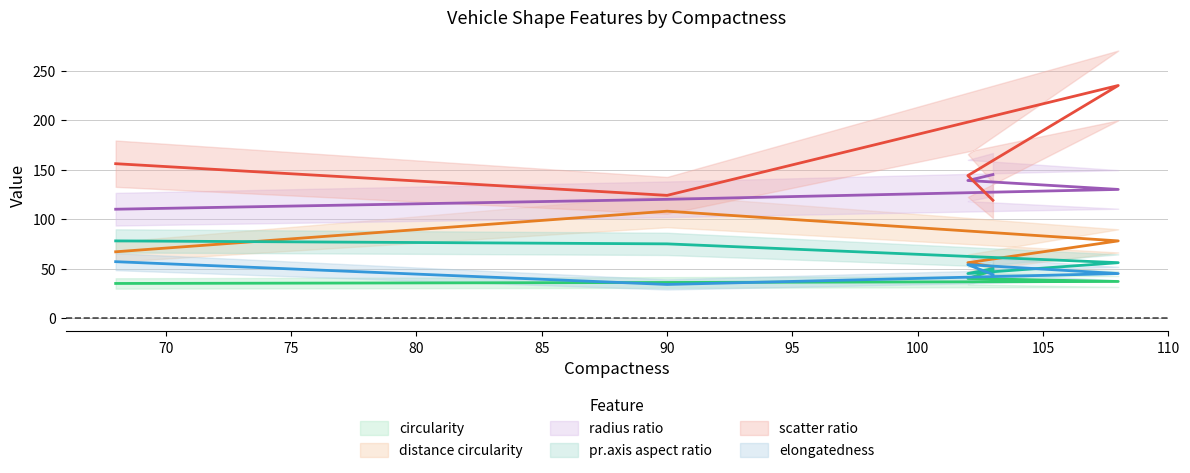

How many distinct data groups are displayed?

6